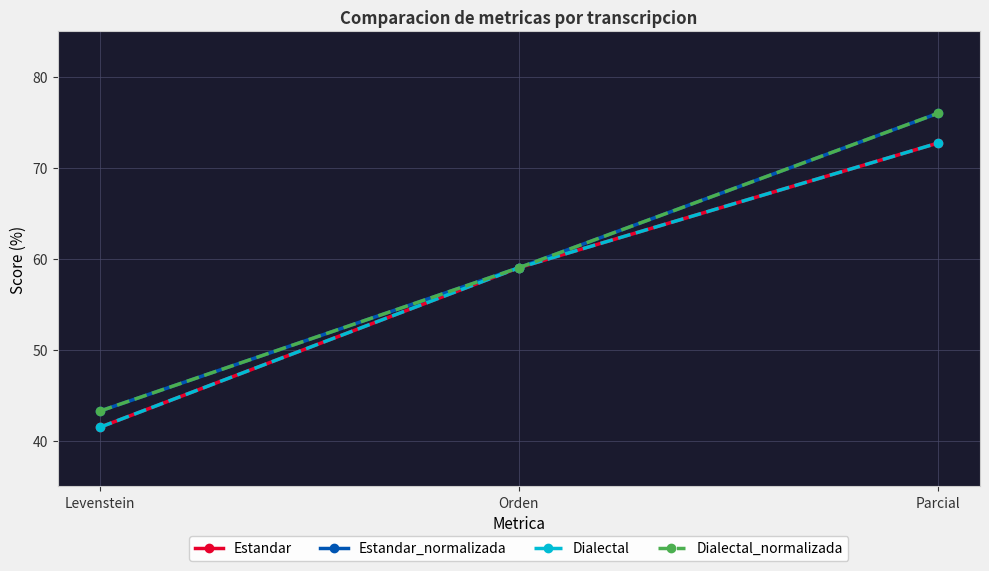

Does the chart have visible grid lines?

Yes